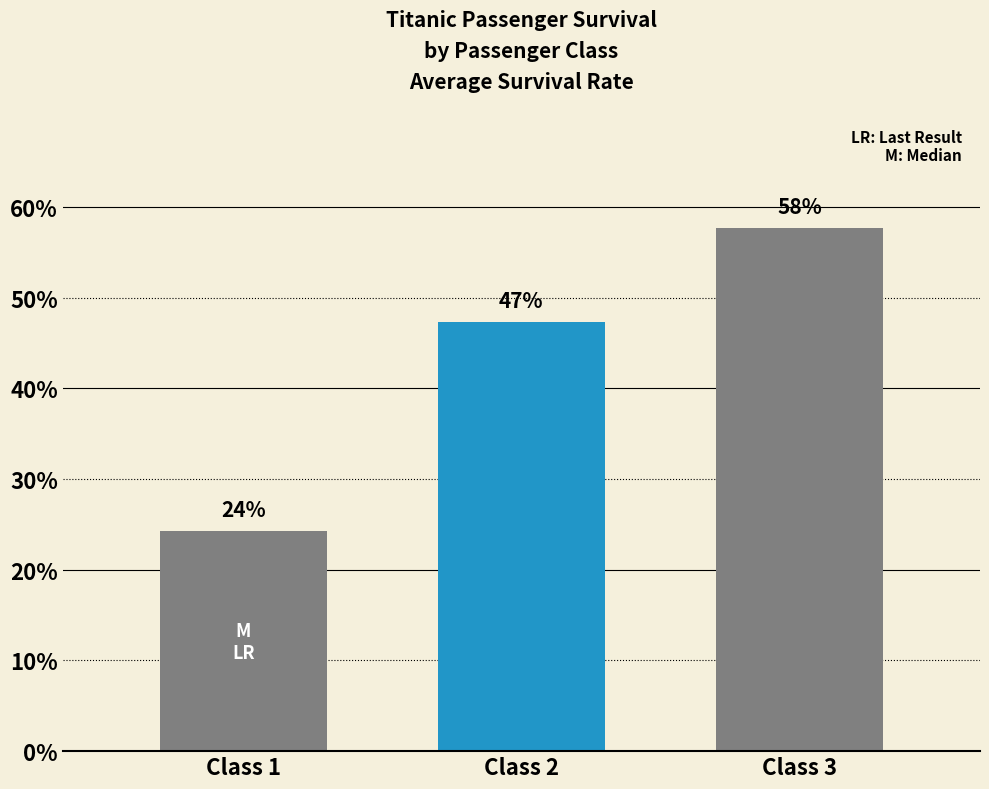

Count the values in the range 0 to 1.

3